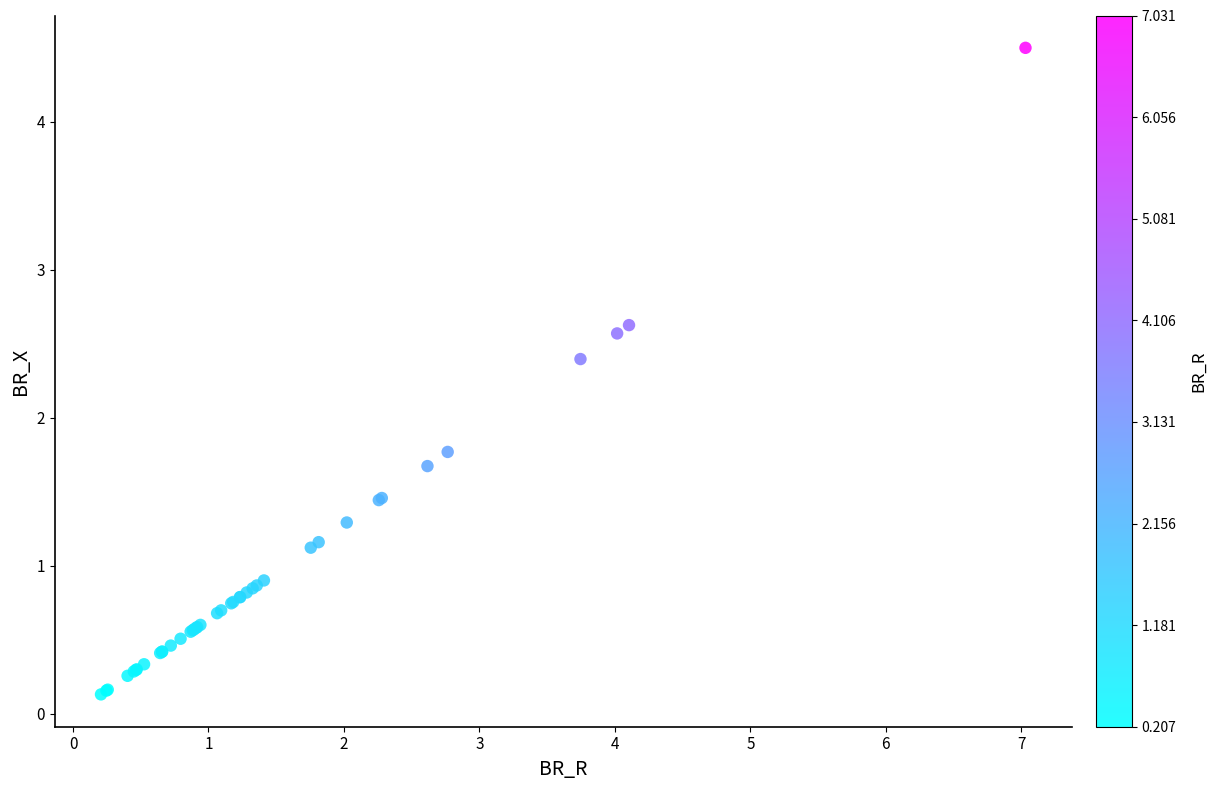

What Y value in the scatter plot is closest to 2?

1.8